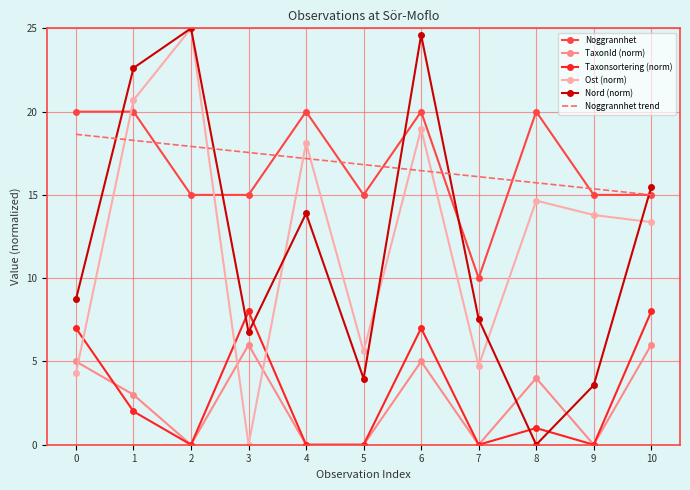

What is the total value across all series at 0?

63.7